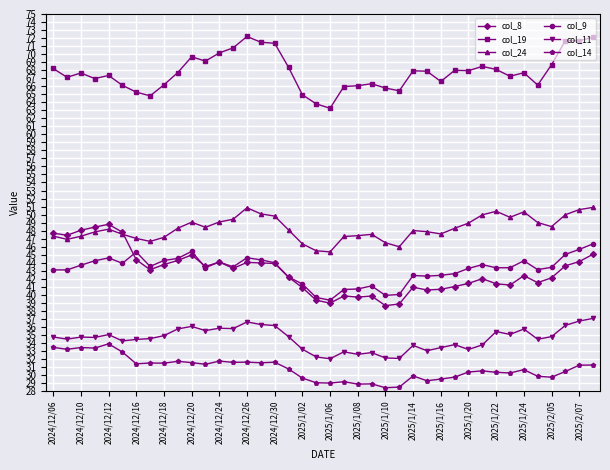

What is the minimum value shown in the chart?

28.4